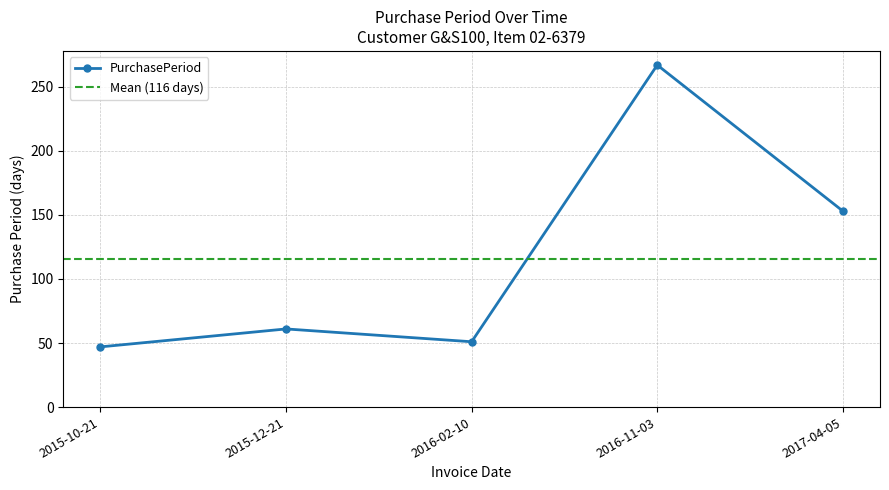

Reading left to right, what are all the values shown in this chart?

47	61	51	267	153